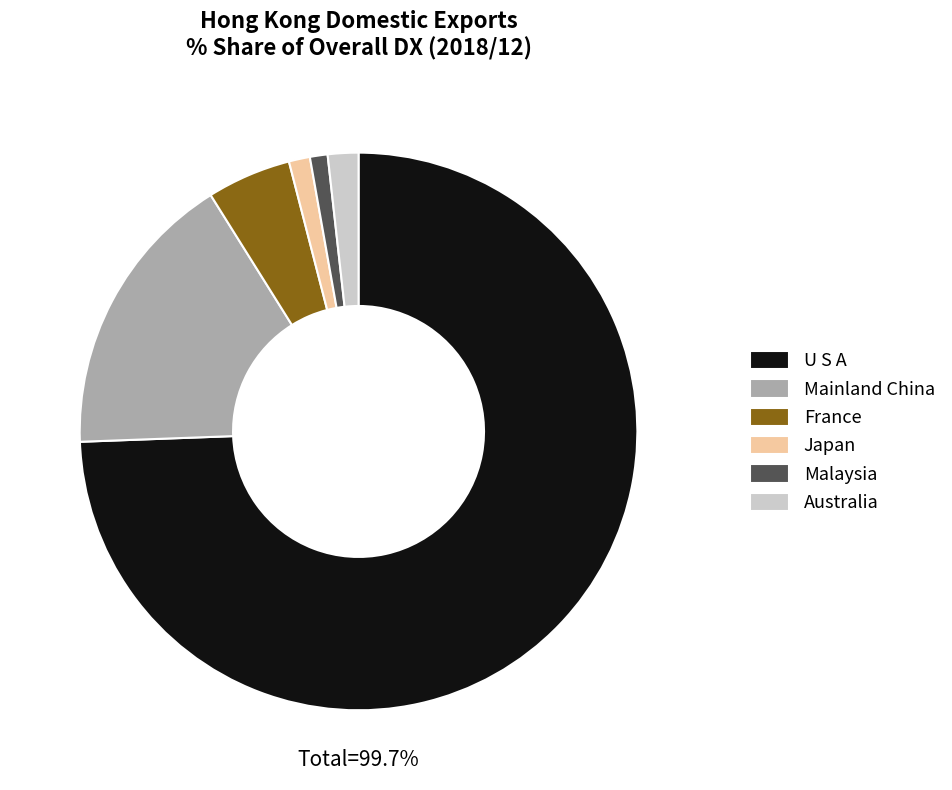

Is there a majority slice in this chart?

Yes